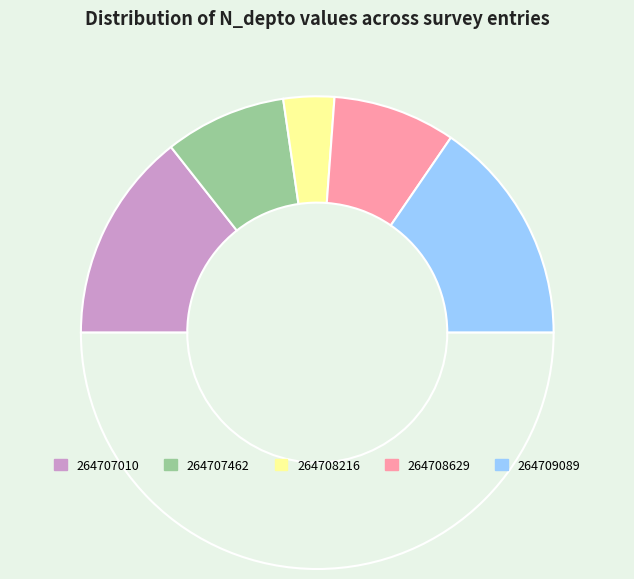

Count the number of slices in the pie.

6